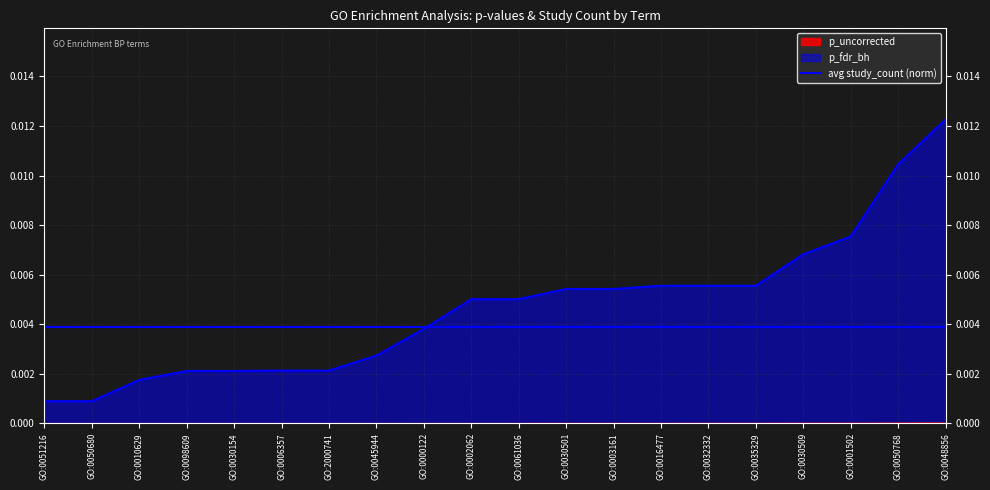

What position from the left is GO:0003161?

13